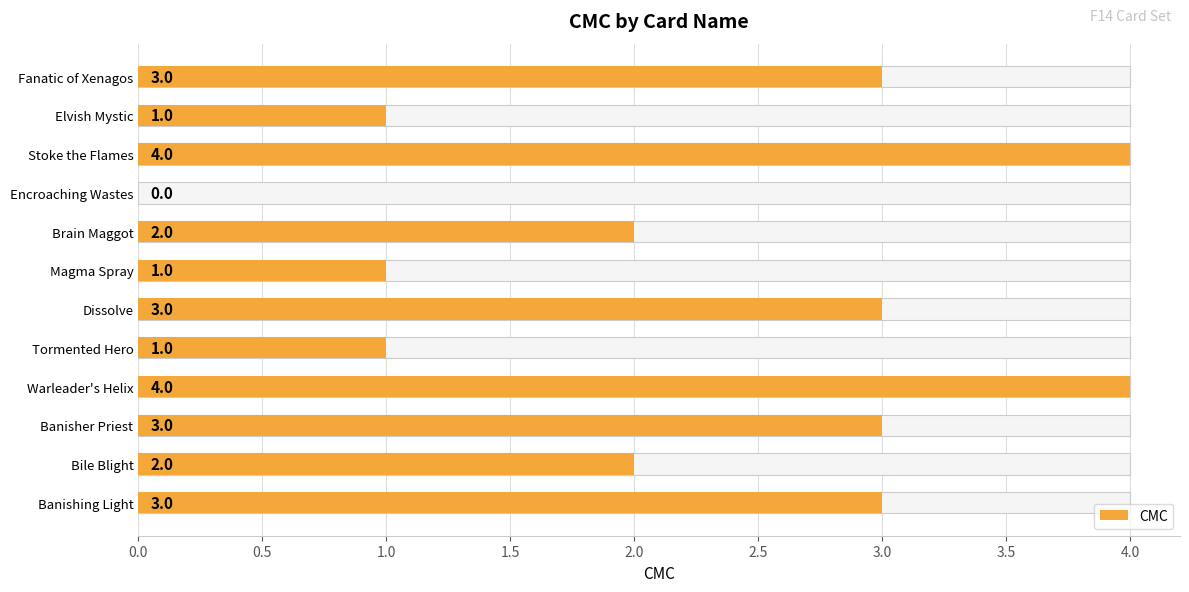

What position from the left is Warleader's Helix?

4